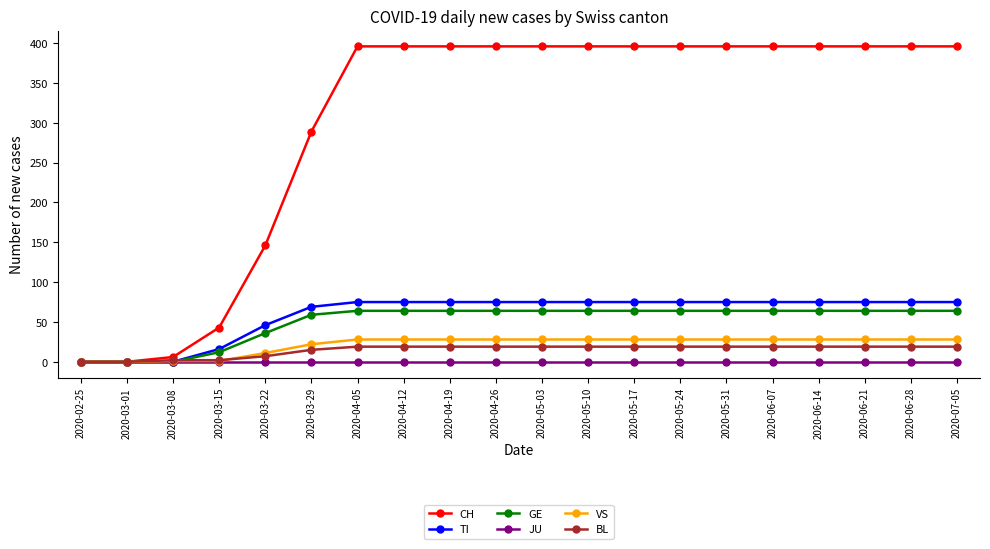

Which series has the widest spread of values?

CH